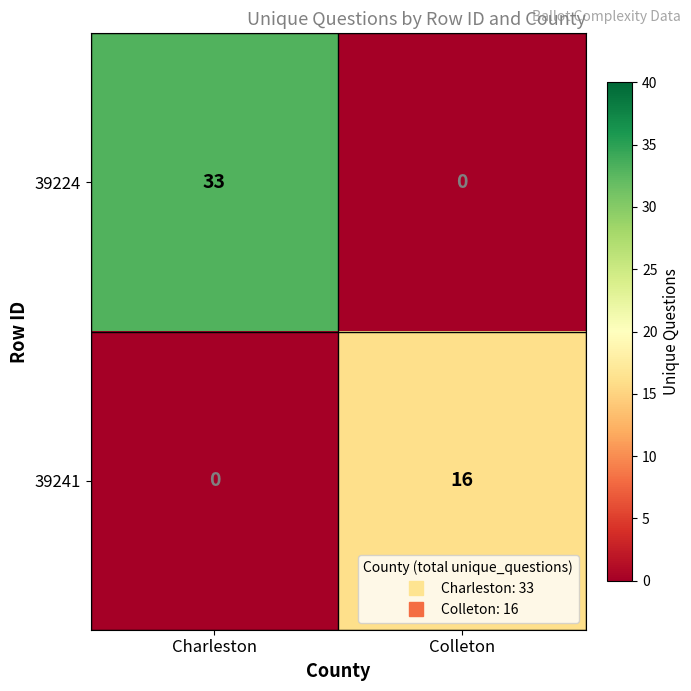

Which category has the lowest value in the 39241 series?

Charleston